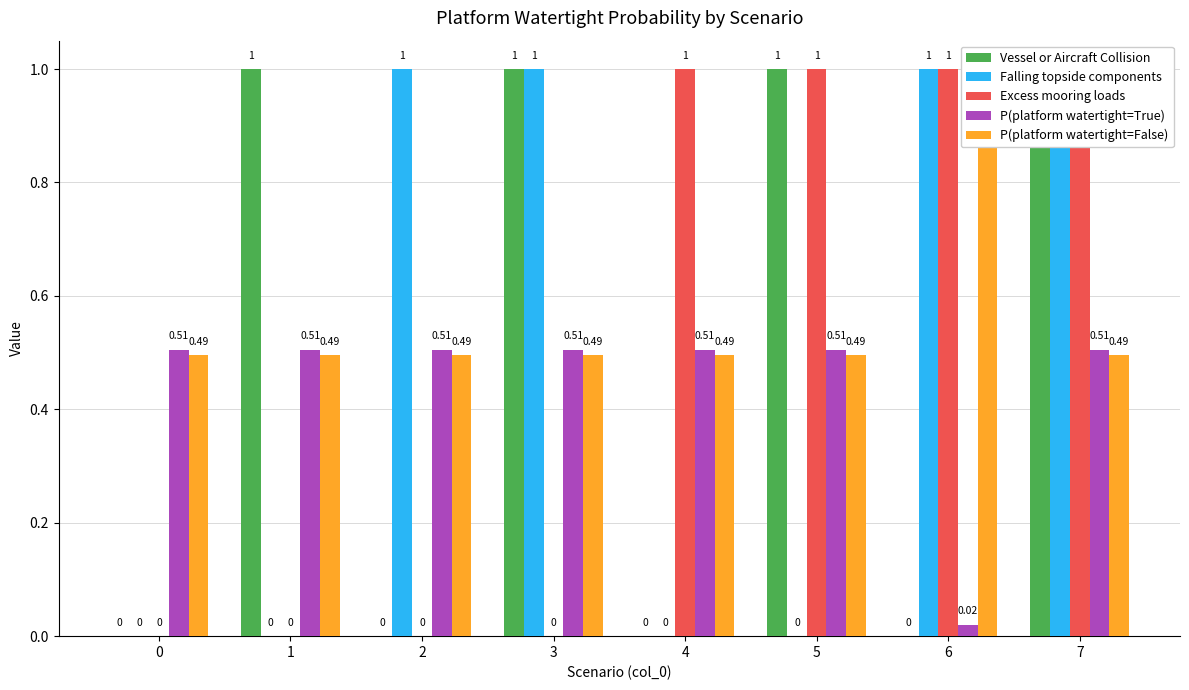

What is the difference between the second highest and second lowest values in the Excess mooring loads series?

1.0